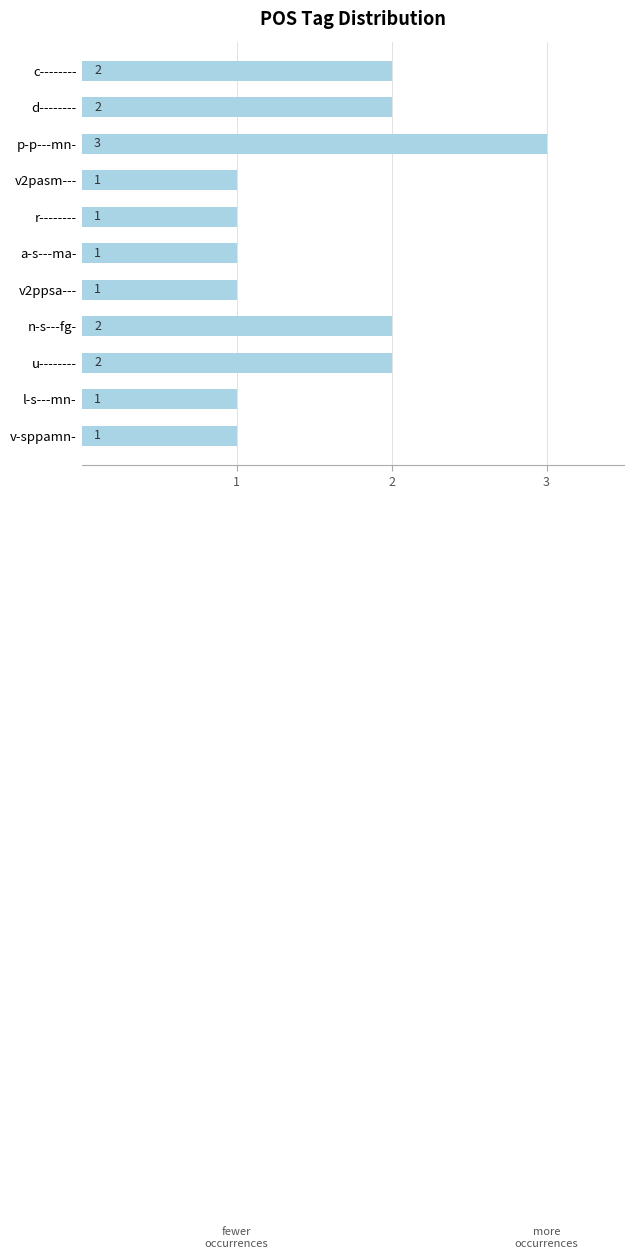

What is the change in value from v2ppsa--- to u--------?

+1